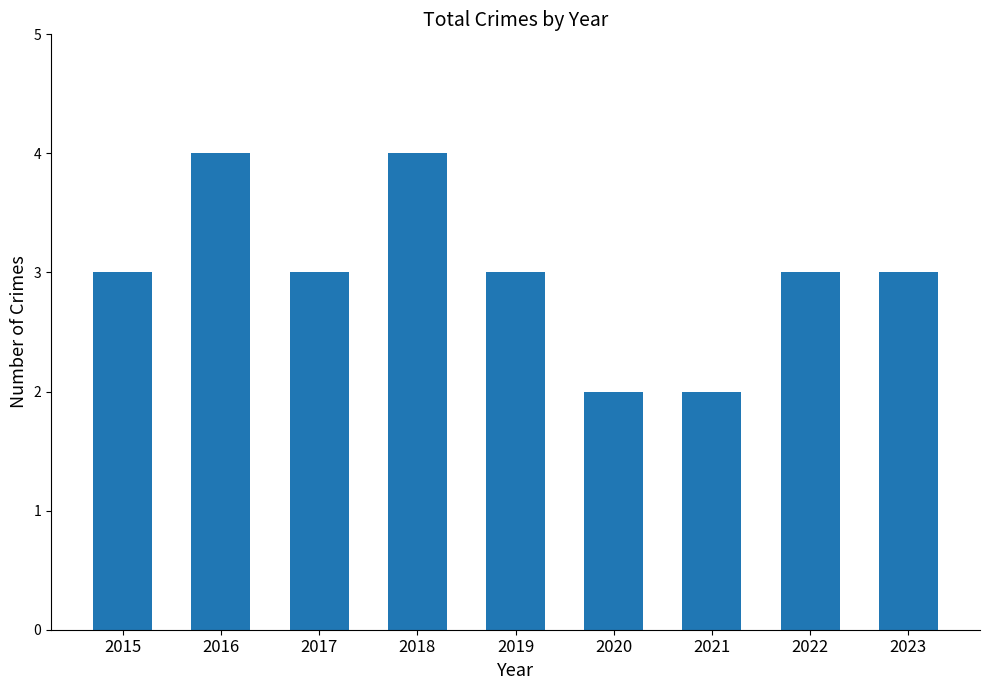

Reading right to left, what are all the values shown in this chart?

3	3	2	2	3	4	3	4	3